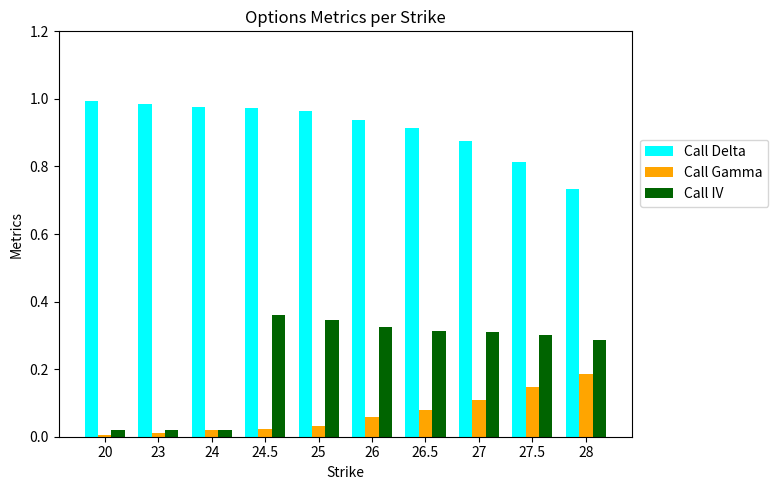

What is the sum of all Call Delta values?

9.2